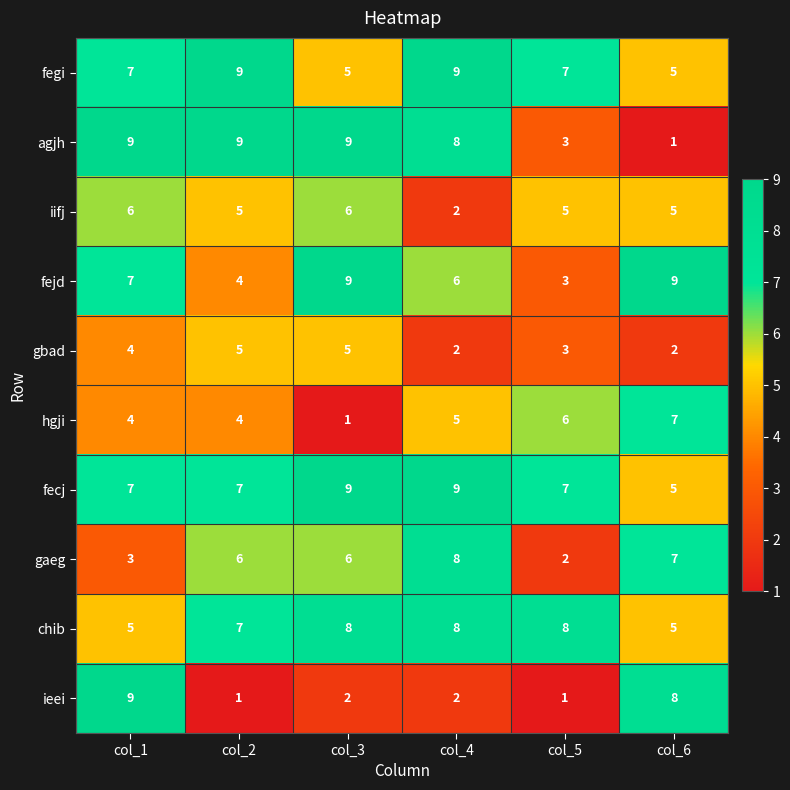

How many data points does each series have?

6